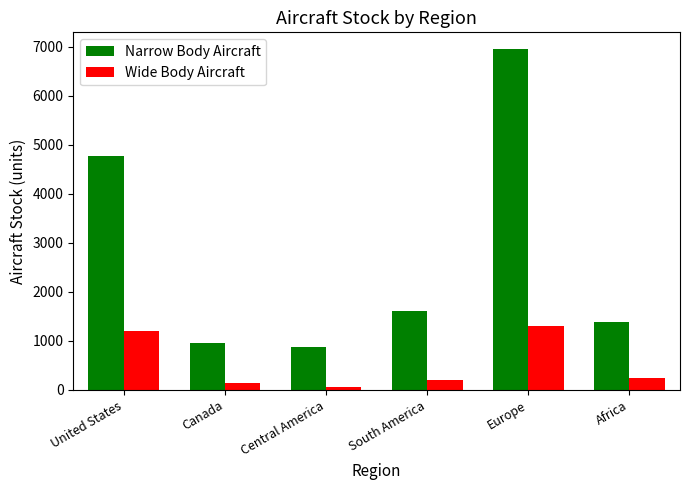

Does the chart contain any negative values?

No